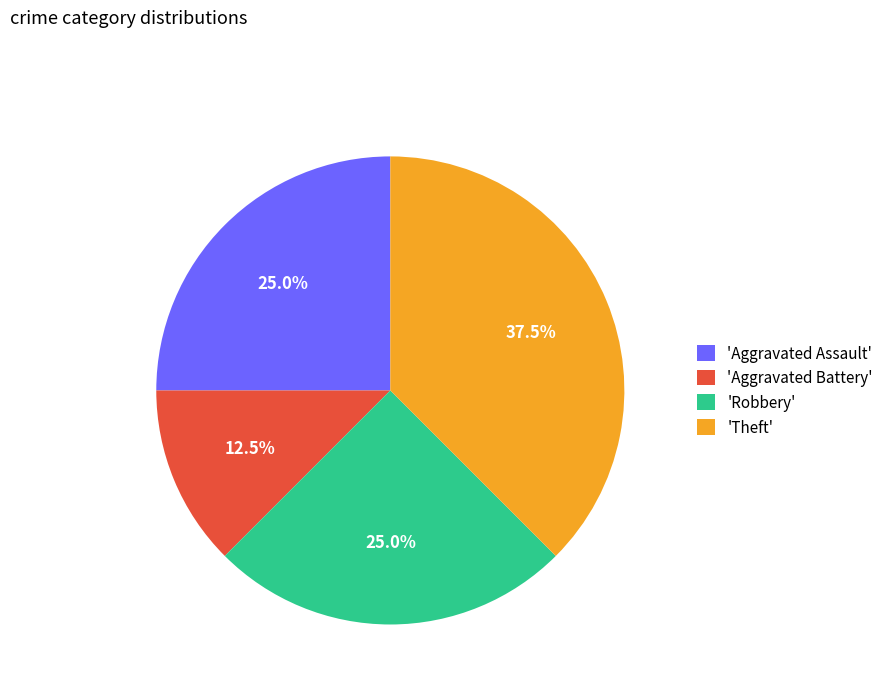

Which has a higher value, 'Robbery' or 'Aggravated Battery'?

'Robbery'